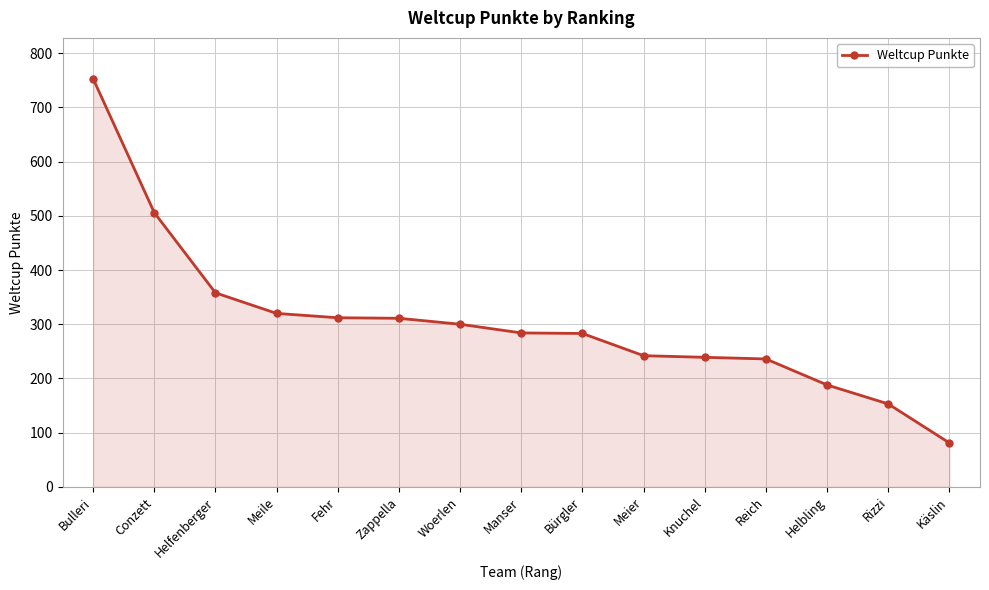

At which category does the chart reach its minimum across all series?

Käslin